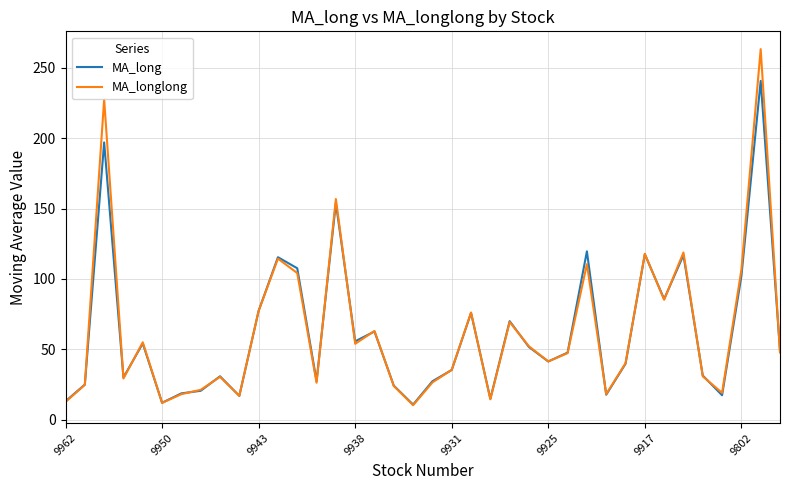

What is the smallest value displayed?

10.3